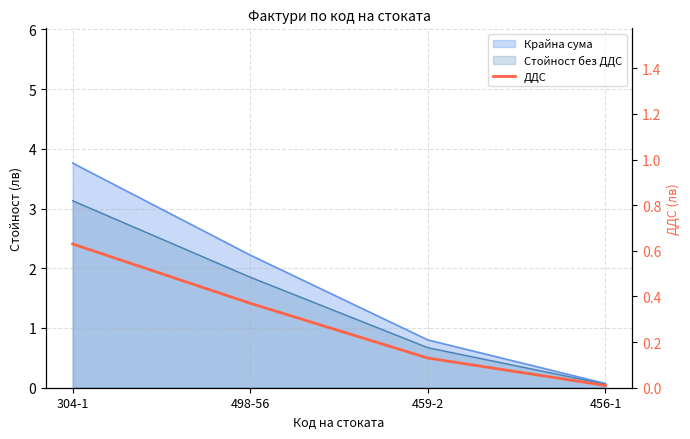

Rank the categories by value from lowest to highest.

456-1, 459-2, 498-56, 304-1